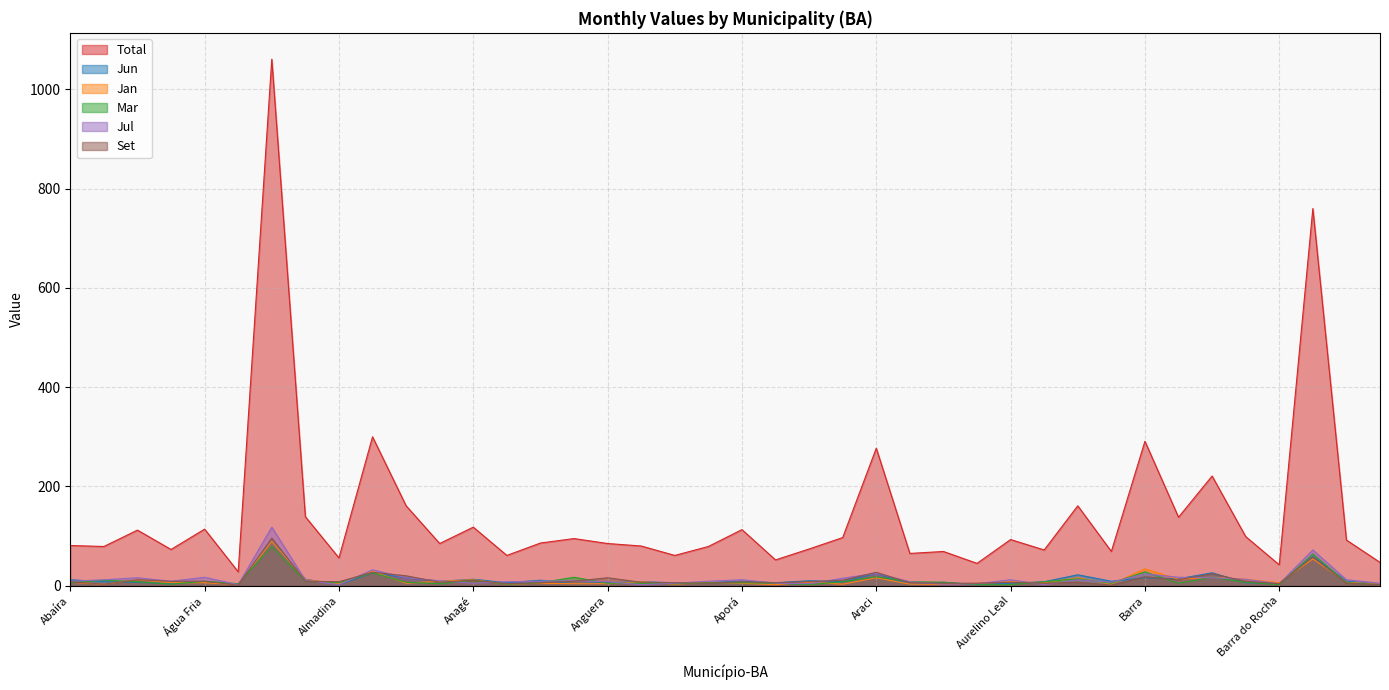

At which category does Mar reach its first local valley?

Adustina